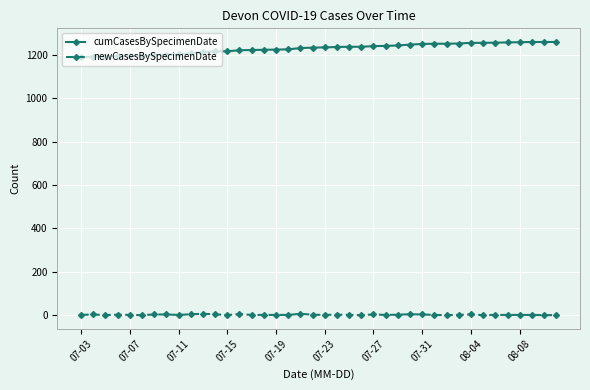

How many distinct data groups are displayed?

2